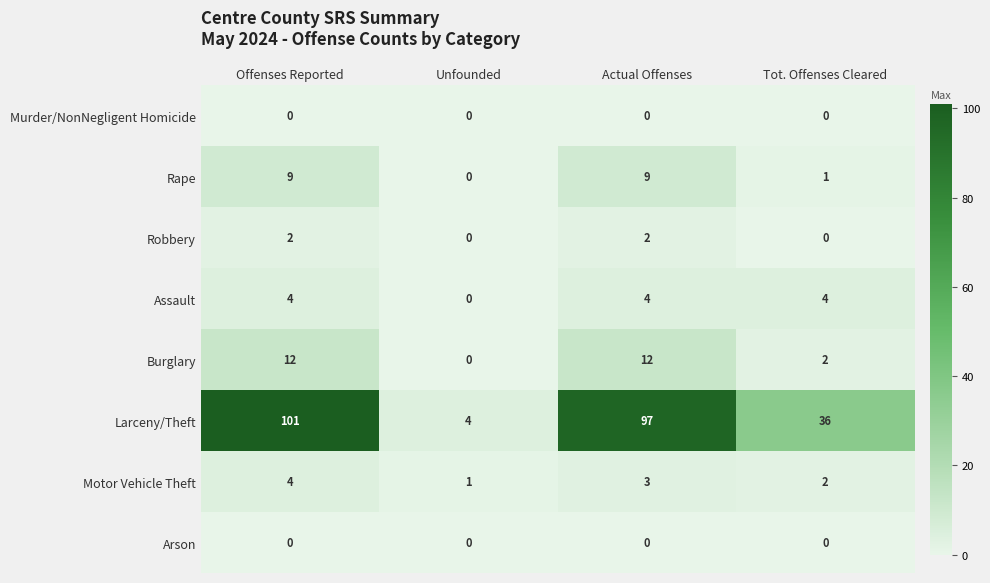

What is the total value across all series at Unfounded?

5